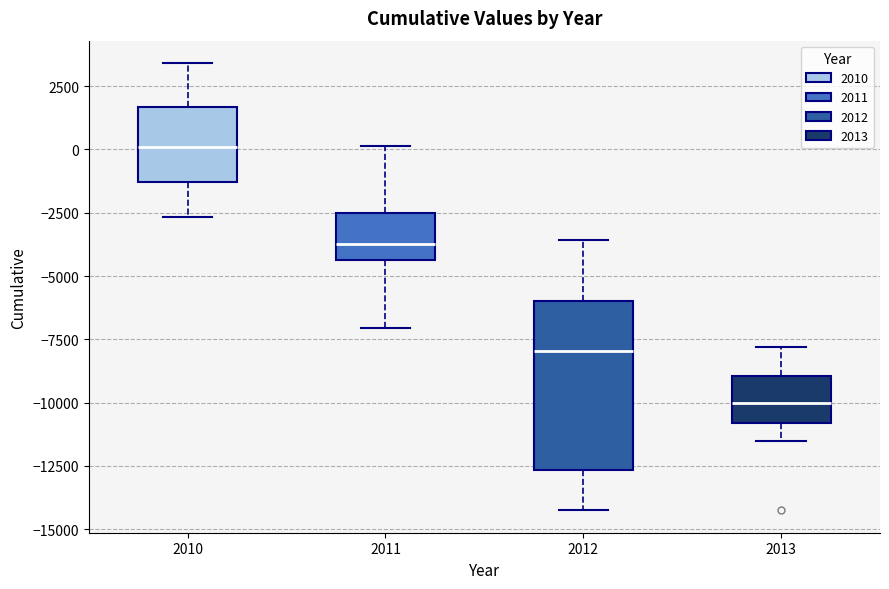

Reading left to right, read every box against the y-axis: the position of its median line, the range the box covers, and the ends of its whiskers. The values are not printed on the chart, so give them approximately, as read against the axis.

2010: median 0, box -1500 to 1500, whiskers -2500 to 3500
2011: median -3500, box -4500 to -2500, whiskers -7000 to 0
2012: median -8000, box -12500 to -6000, whiskers -14000 to -3500
2013: median -10000, box -11000 to -9000, whiskers -11500 to -8000